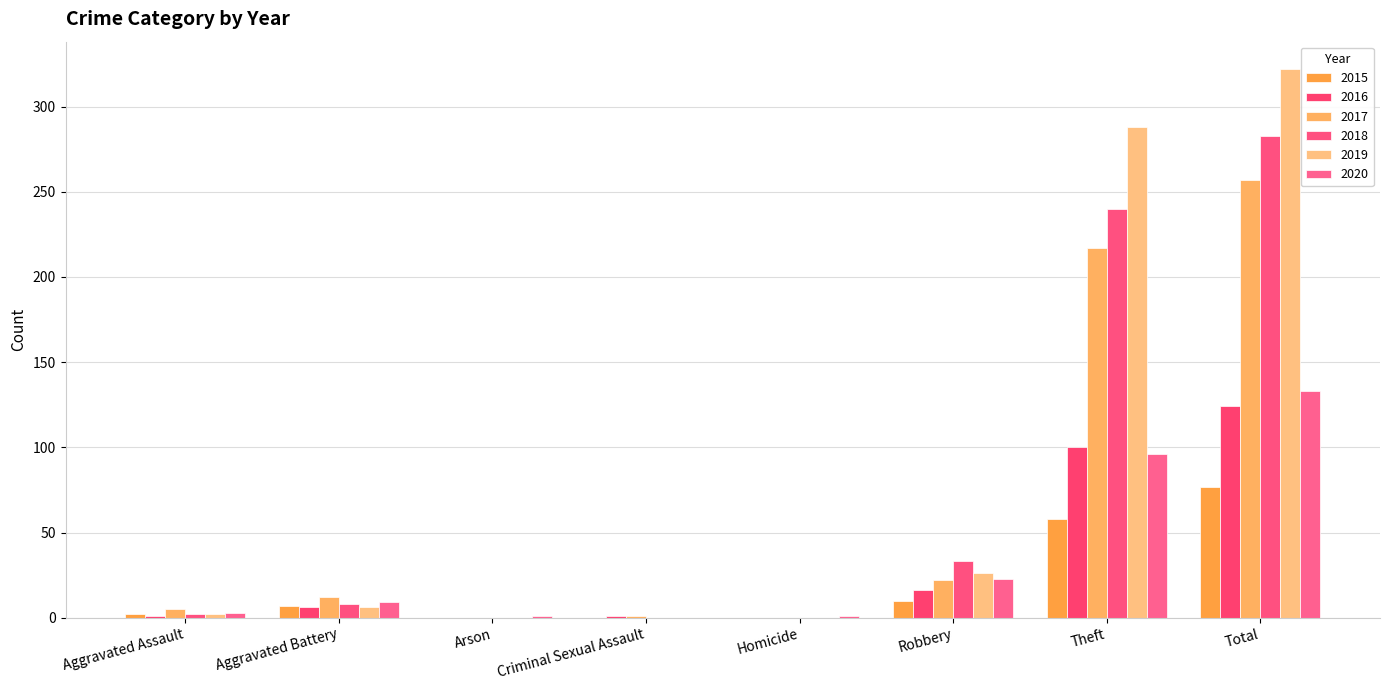

True or false: 2018 has a value of 105 at Arson.

False